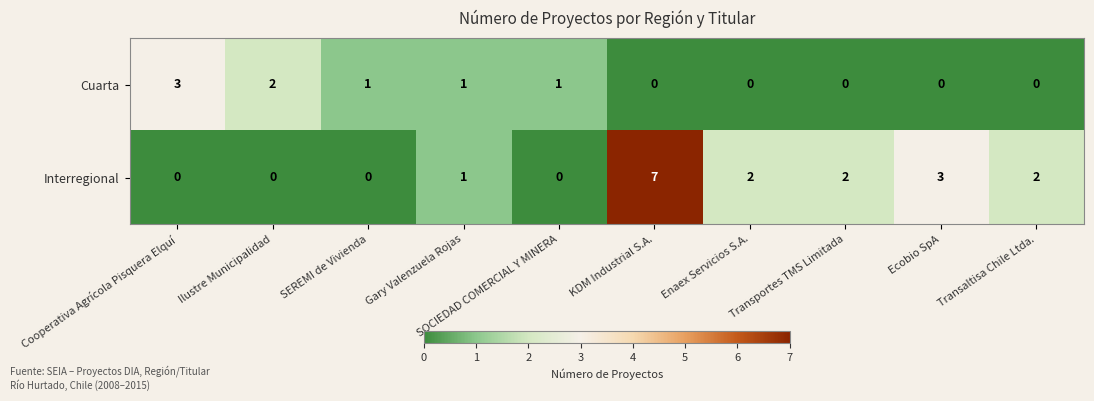

What is the difference between the maximum and second lowest values in the Interregional series?

7